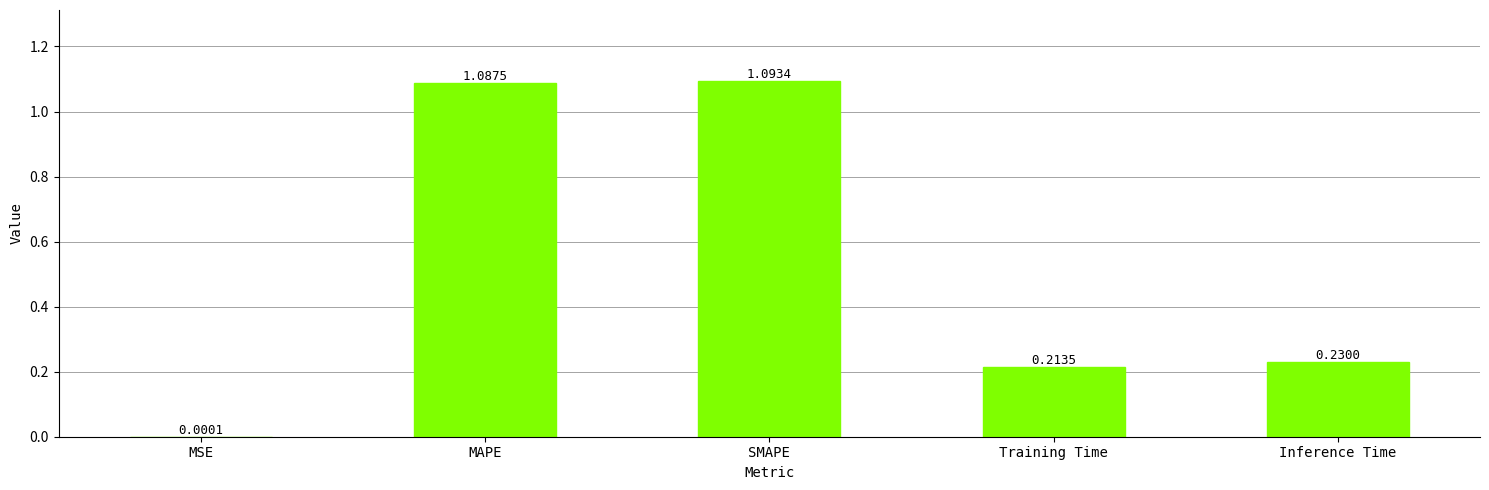

At which label is the value closest to 0?

MSE